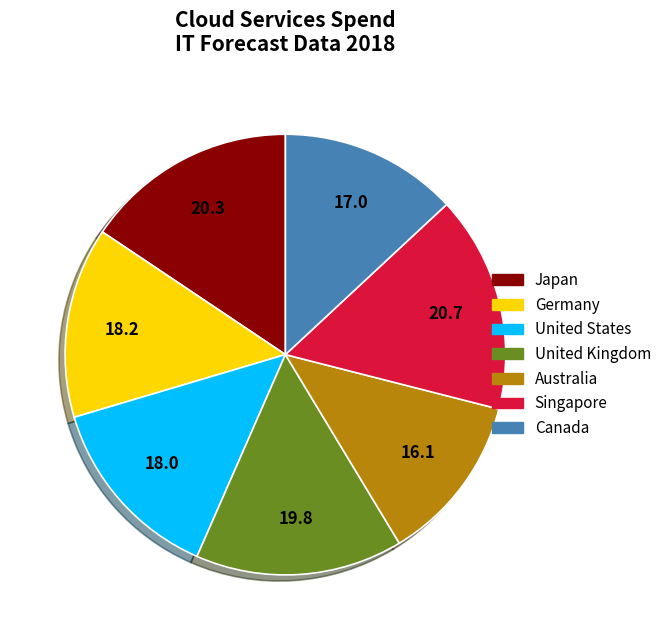

True or false: United Kingdom accounts for 21% of the total.

False